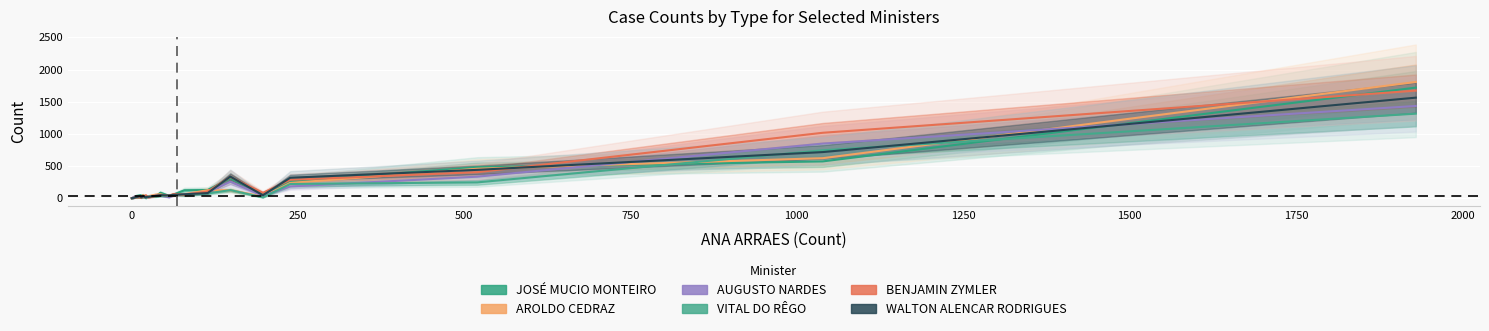

What is the sum of all AUGUSTO NARDES values?

3571